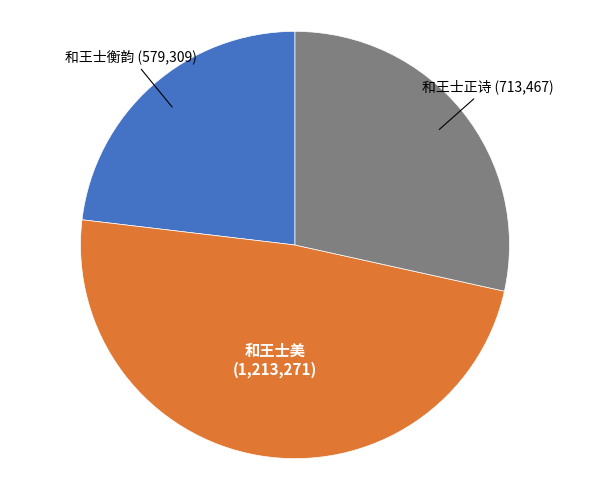

Is the sum of 和王士正诗 and 和王士美 greater than half?

Yes